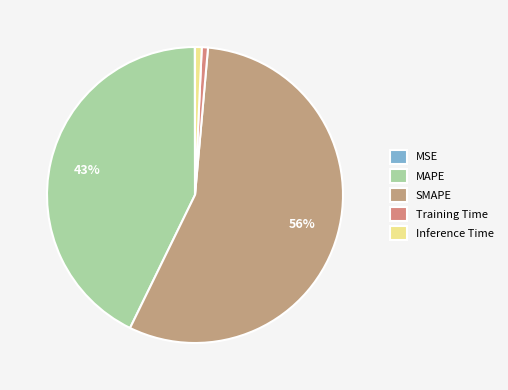

To the nearest percent, what is the combined percentage of Training Time and Inference Time?

1%